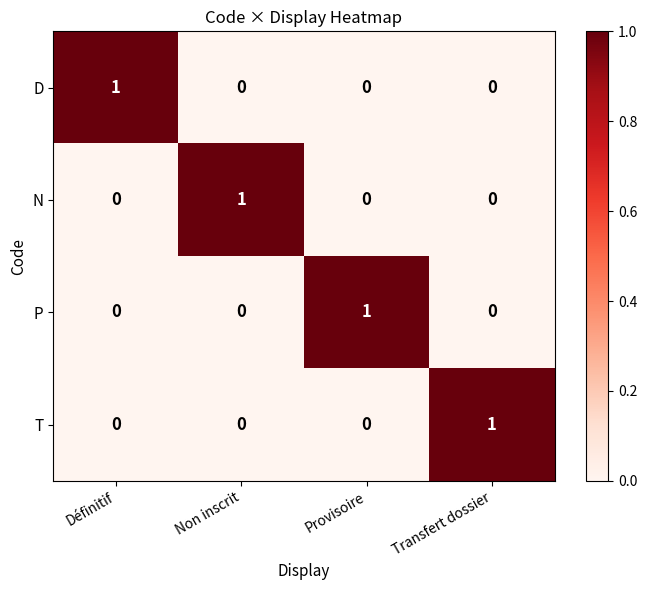

The P series shows 1 at Provisoire. True or false?

True